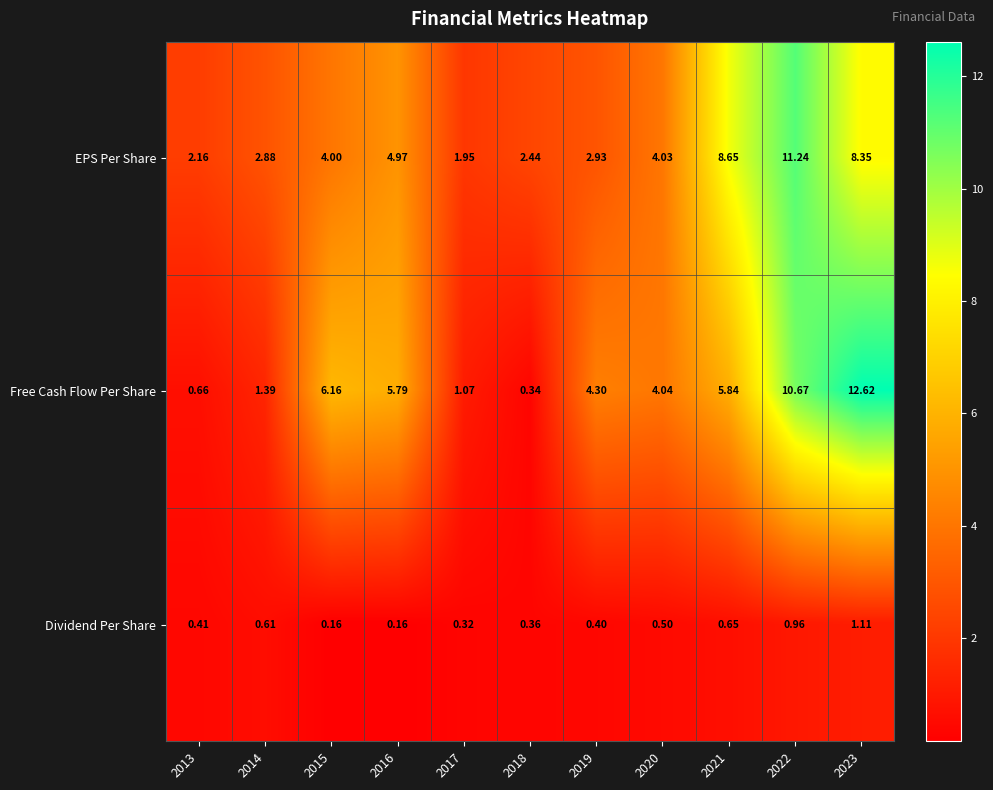

Rank the series by their maximum value, from lowest to highest.

Dividend Per Share, EPS Per Share, Free Cash Flow Per Share